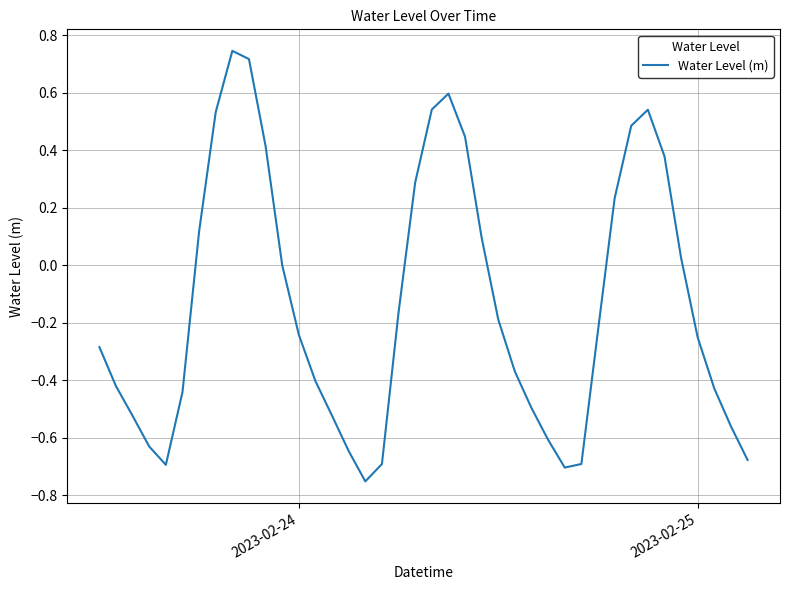

How many lines are shown in the chart?

1